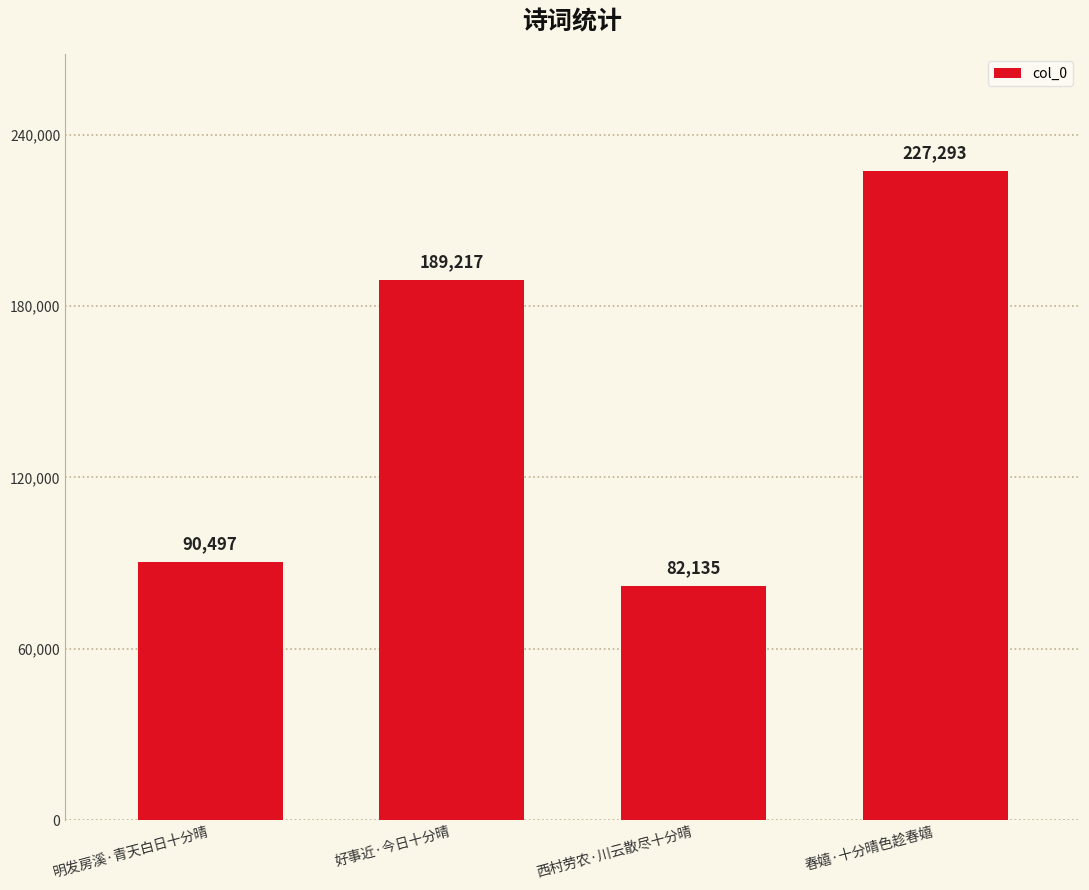

What is the label of the 3rd bar from the left?

西村劳农·川云散尽十分晴